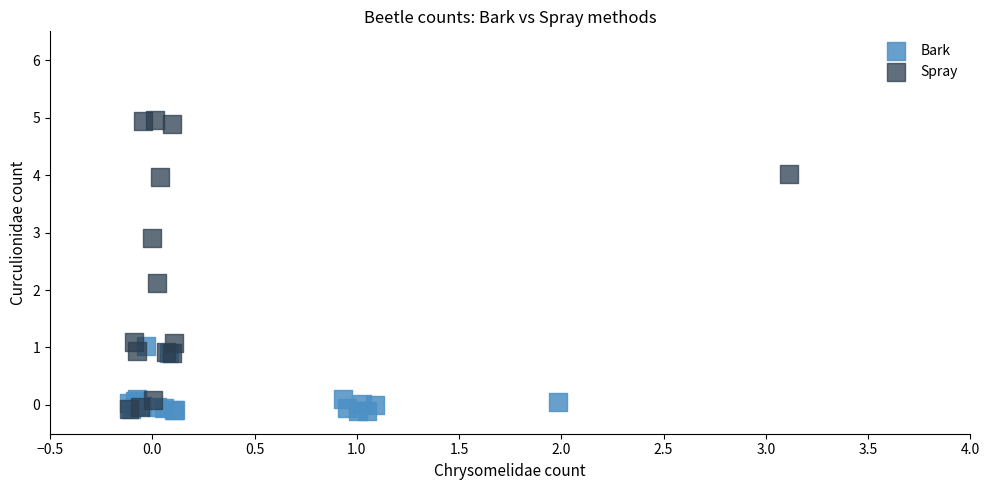

Which series has the widest spread of Y values?

Spray